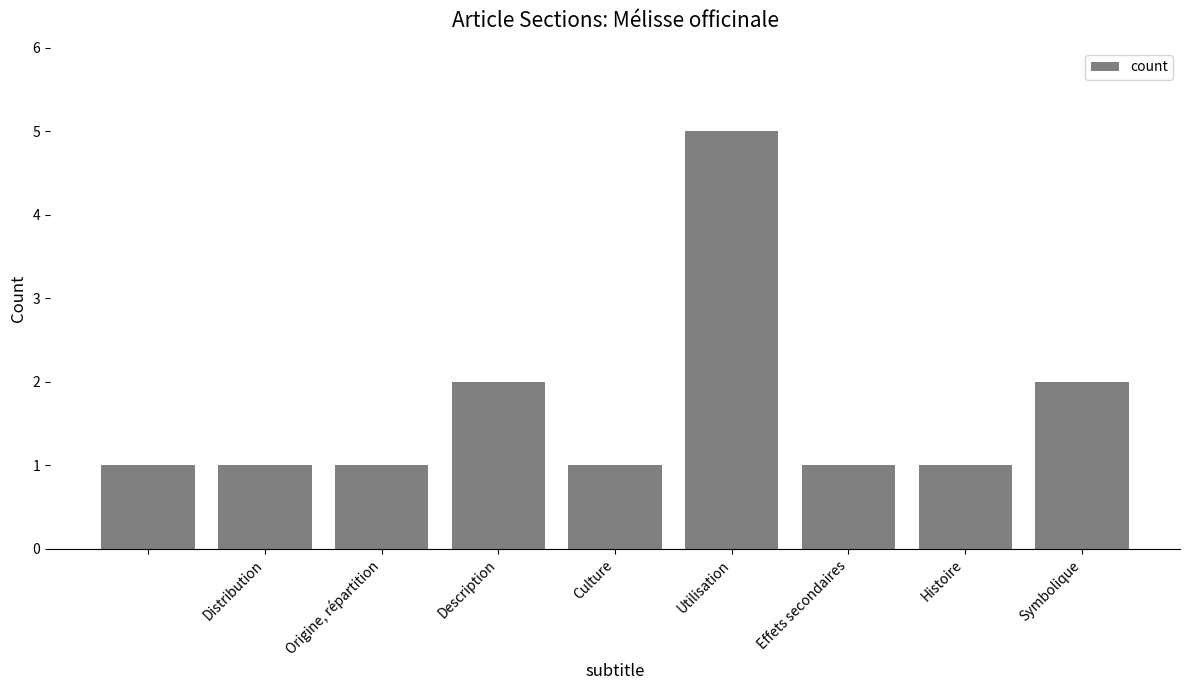

What is the difference between the maximum and minimum values?

4